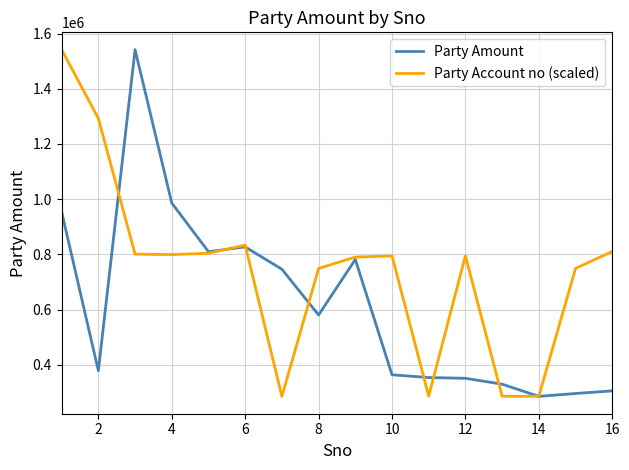

List the series in order of their overall mean, lowest first.

Party Amount, Party Account no (scaled)